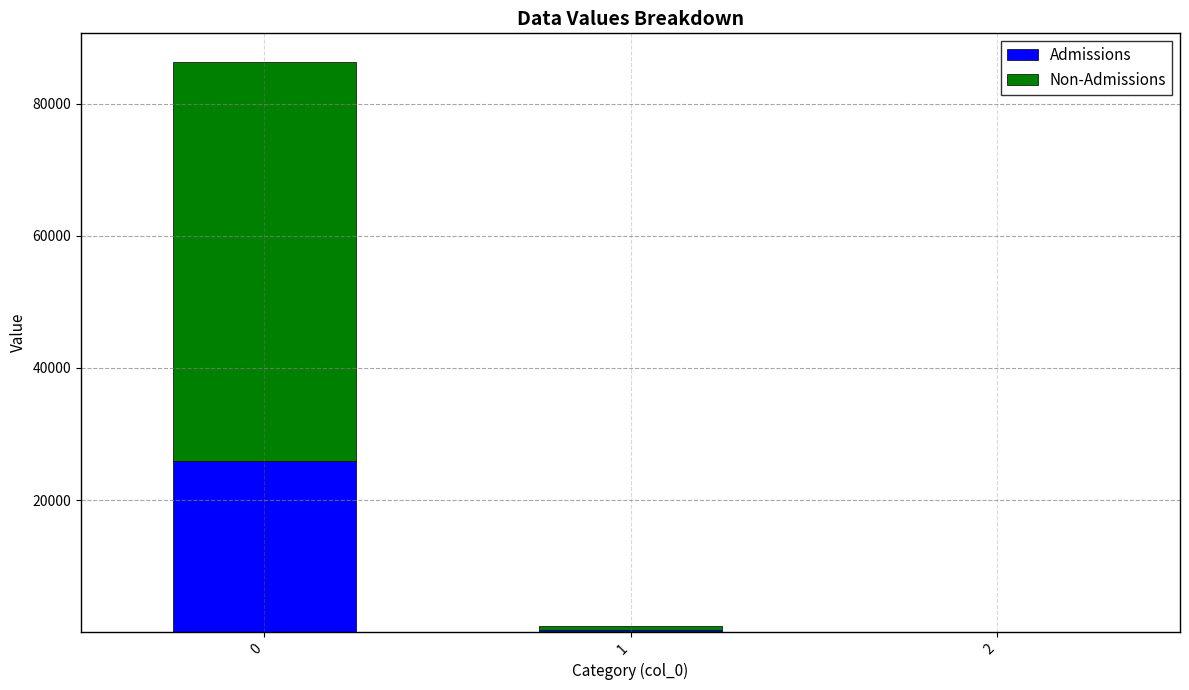

Does the chart contain stacked bars?

Yes